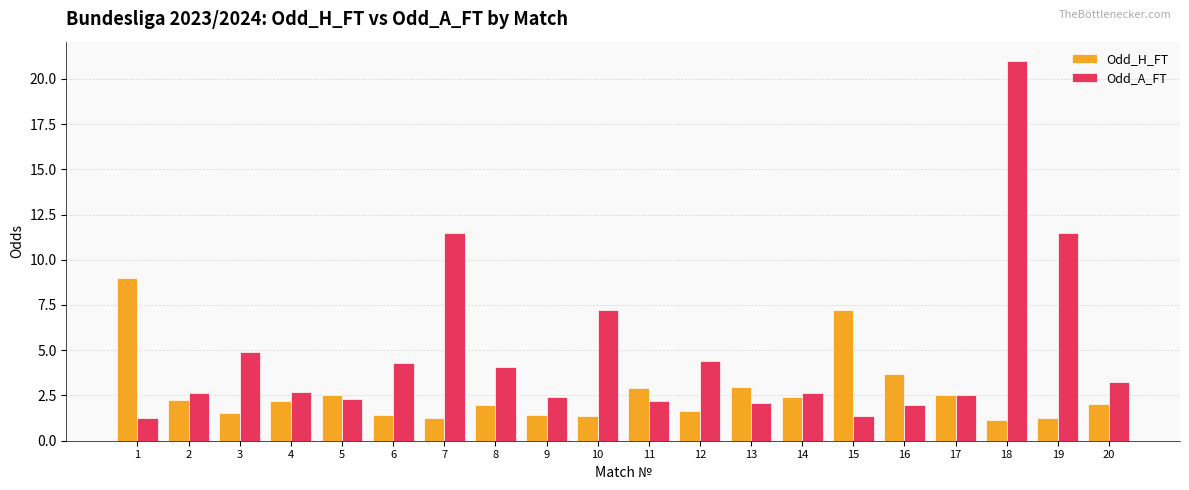

What is the sum of all Odd_A_FT values?

96.2